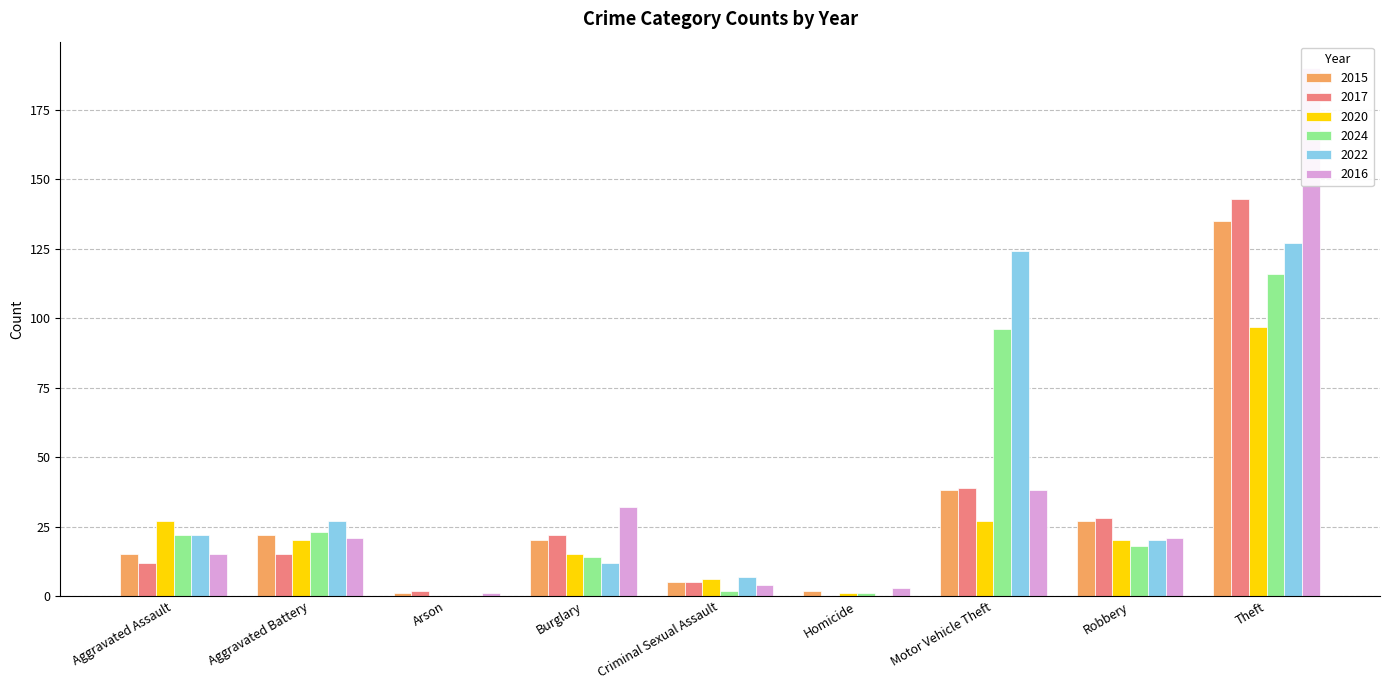

What are all the series names shown in the legend?

2015, 2017, 2020, 2024, 2022, 2016